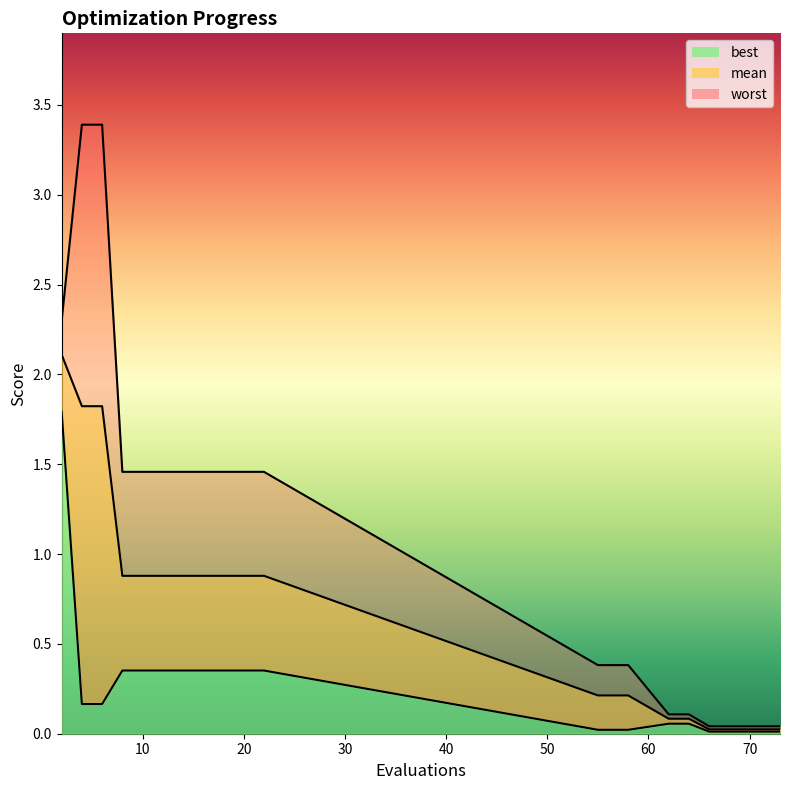

True or false: worst and mean intersect in this chart.

False